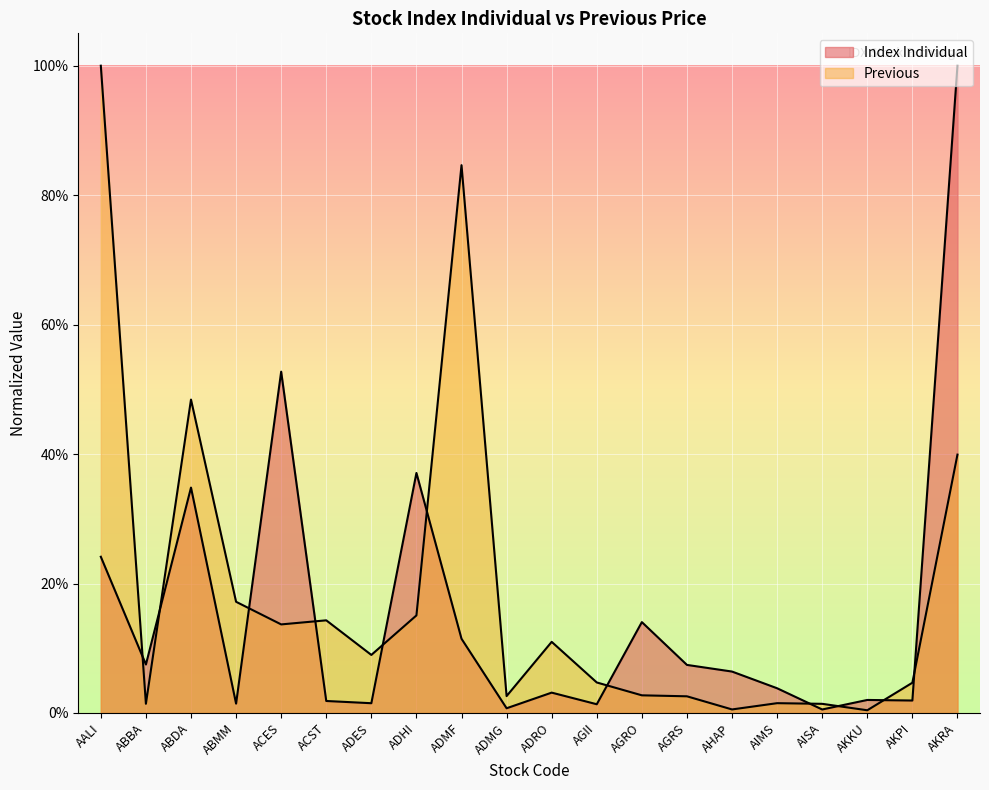

Rank the categories by Index Individual value from highest to lowest.

AKRA, ACES, ADHI, ABDA, AALI, AGRO, ADMF, ABBA, AGRS, AHAP, AIMS, ADRO, AKKU, AKPI, ACST, ADES, ABMM, AGII, ADMG, AISA